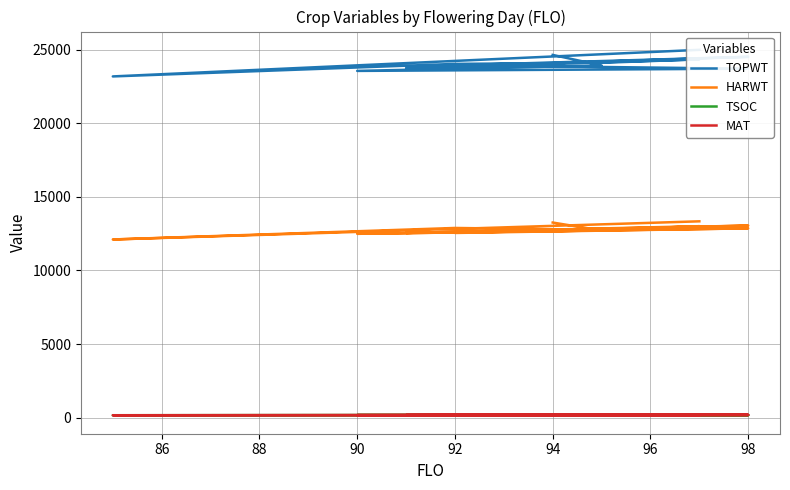

At which category does MAT reach its first local valley?

90